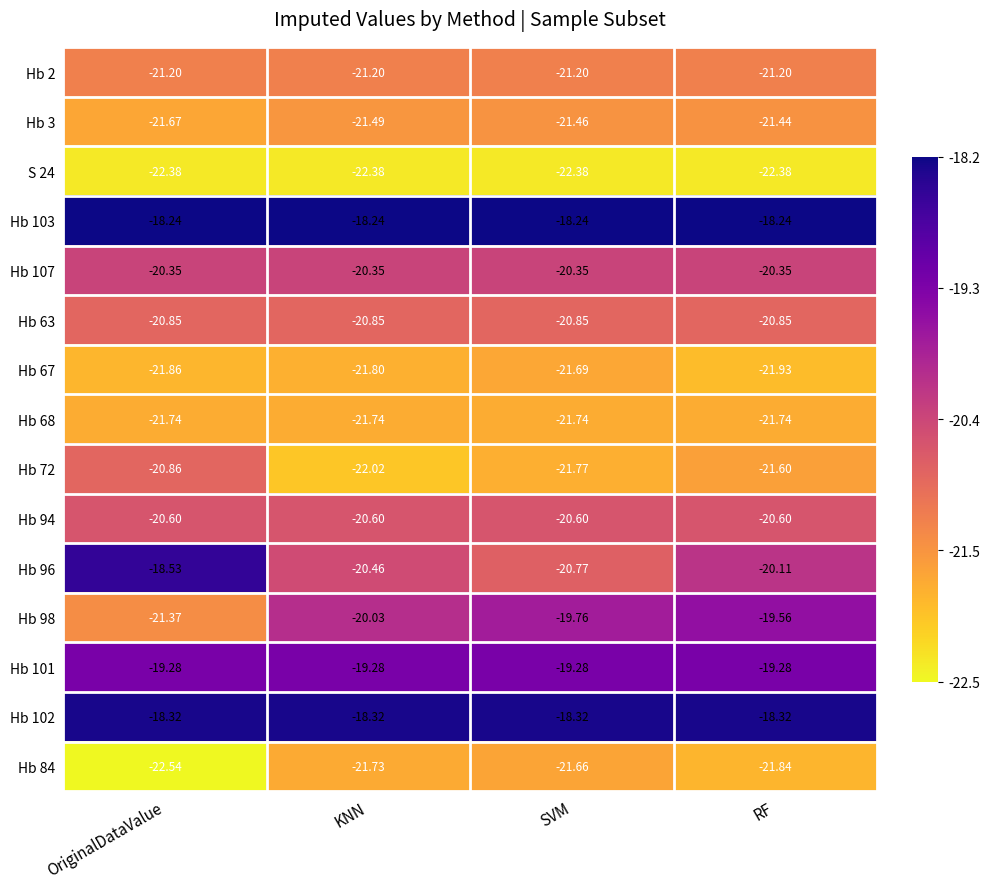

Is the value of S 24 at KNN greater than the value of Hb 103 at RF?

No